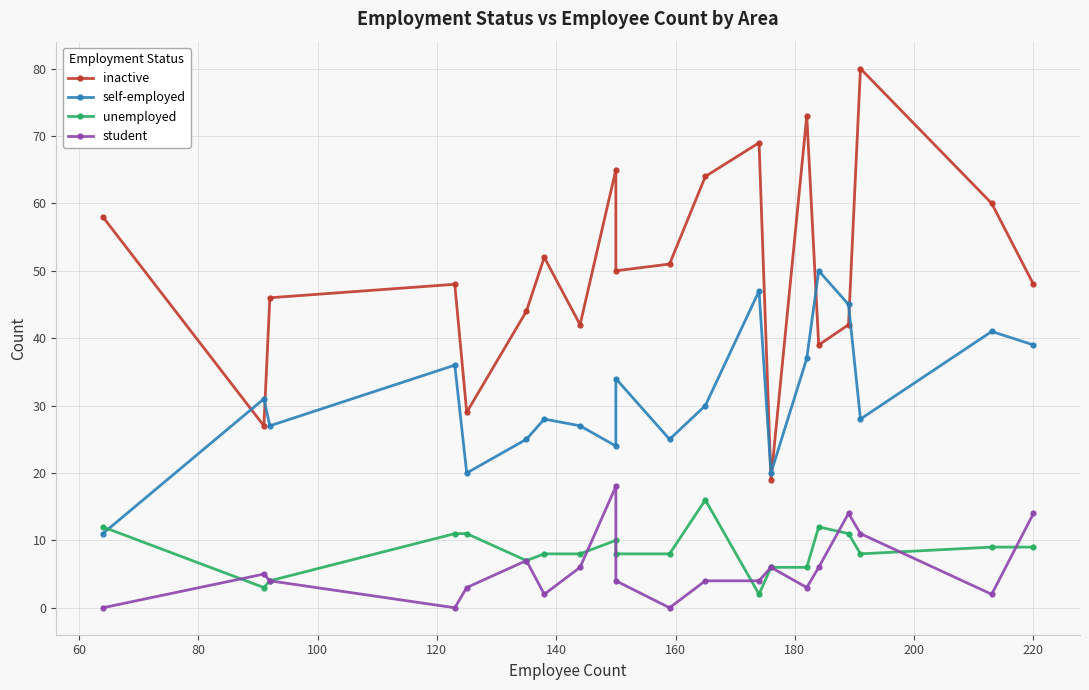

How many lines are shown in the chart?

4